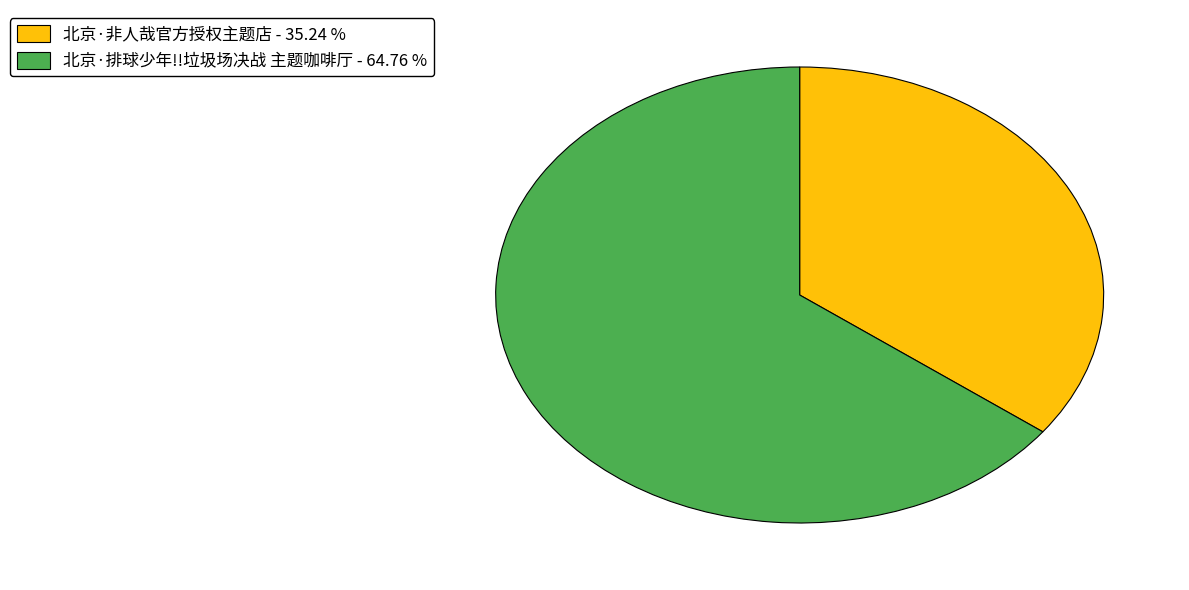

Which has a higher value, 北京·排球少年!!垃圾场决战 主题咖啡厅 or 北京·非人哉官方授权主题店?

北京·排球少年!!垃圾场决战 主题咖啡厅